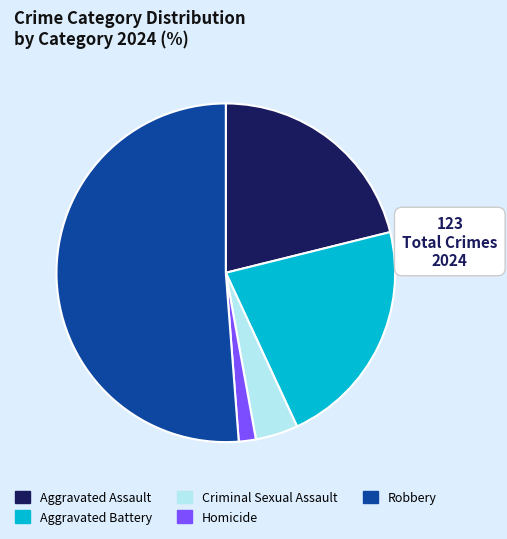

Is there a majority slice in this chart?

Yes